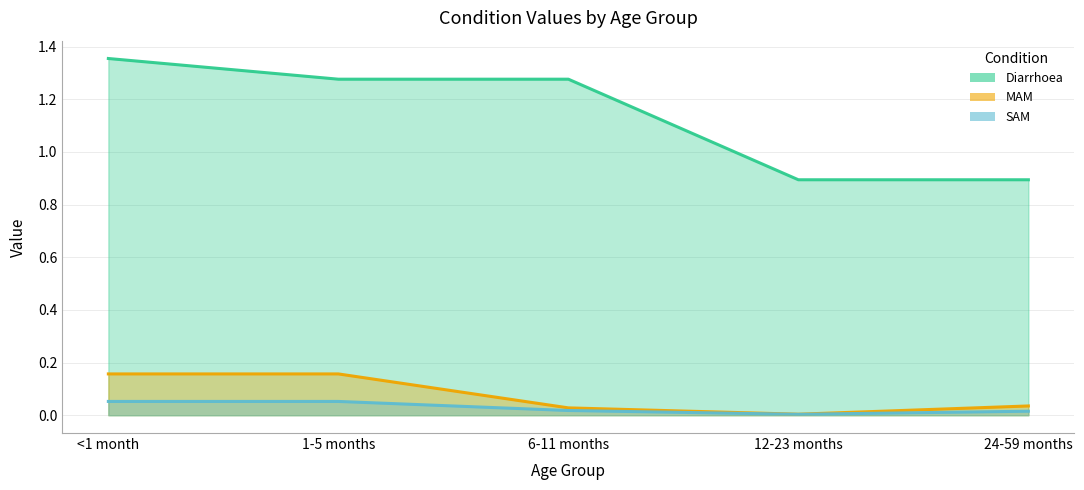

Between 1-5 months and 24-59 months, which series saw the biggest shift?

Diarrhoea